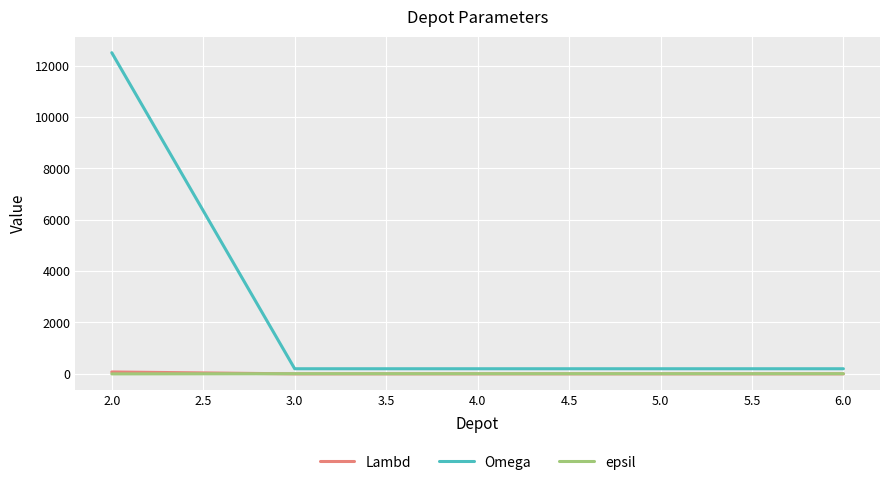

At how many categories does at least one series exceed 9787?

1